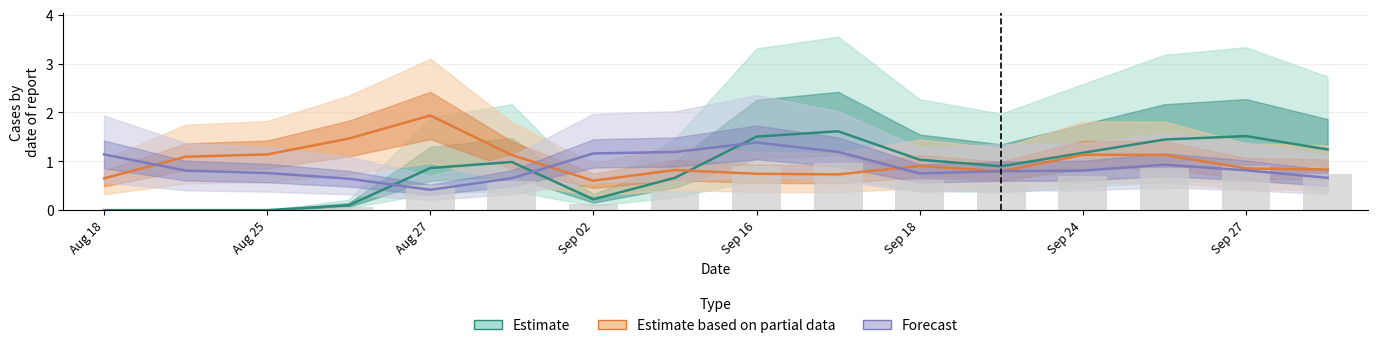

Is the value of Estimate based on partial data at Aug 25 greater than the value of Estimate at 12?

No